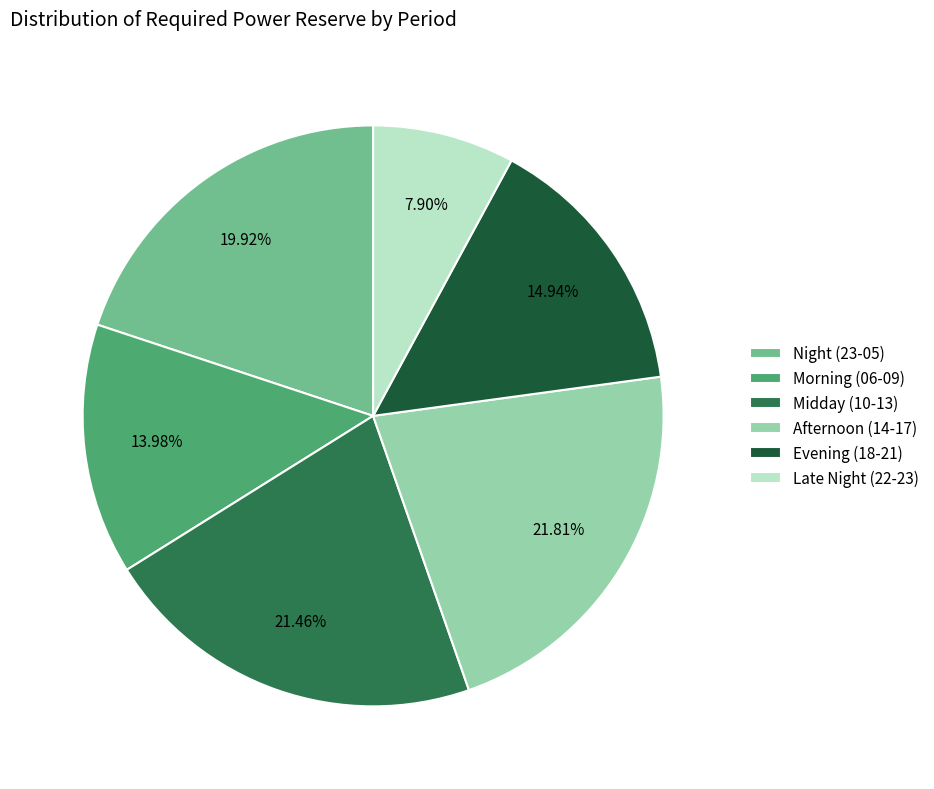

Is there a majority slice in this chart?

No